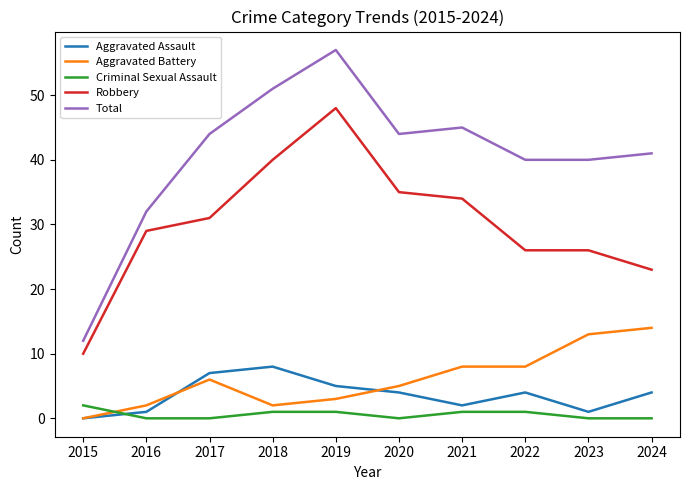

Between 2015 and 2024, which series saw the biggest shift?

Total